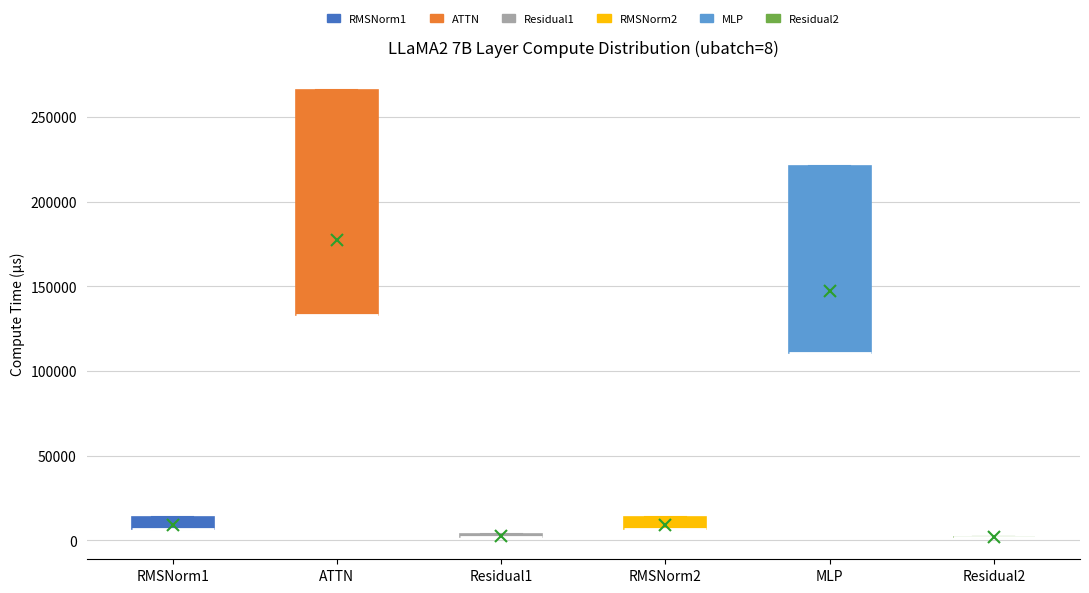

Which box is the tallest, from its lower edge to its upper edge?

ATTN